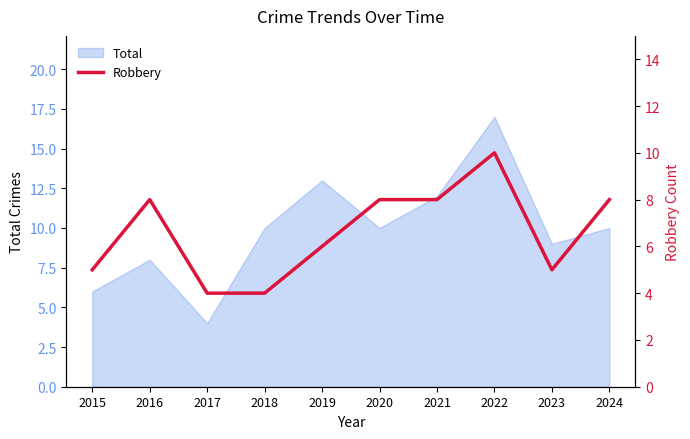

How many values are below 8?

5